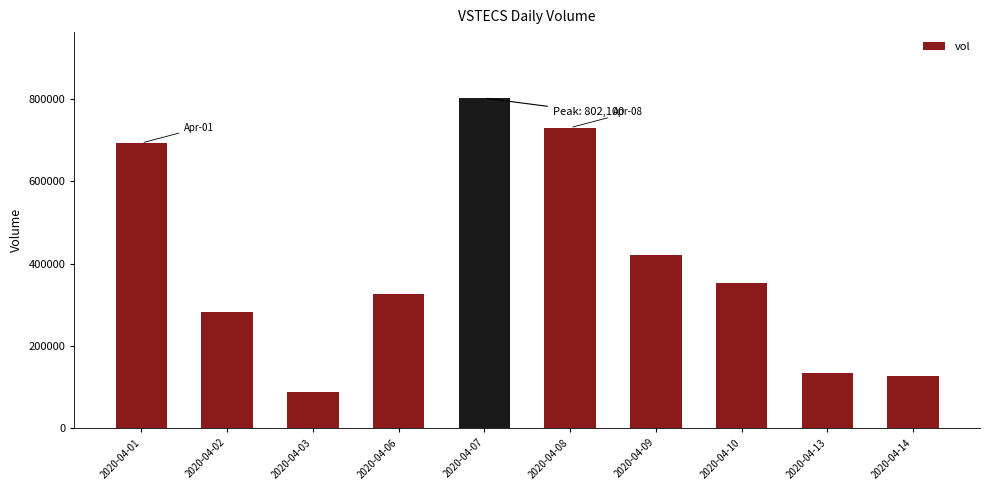

How many data points are less than 352900?

5